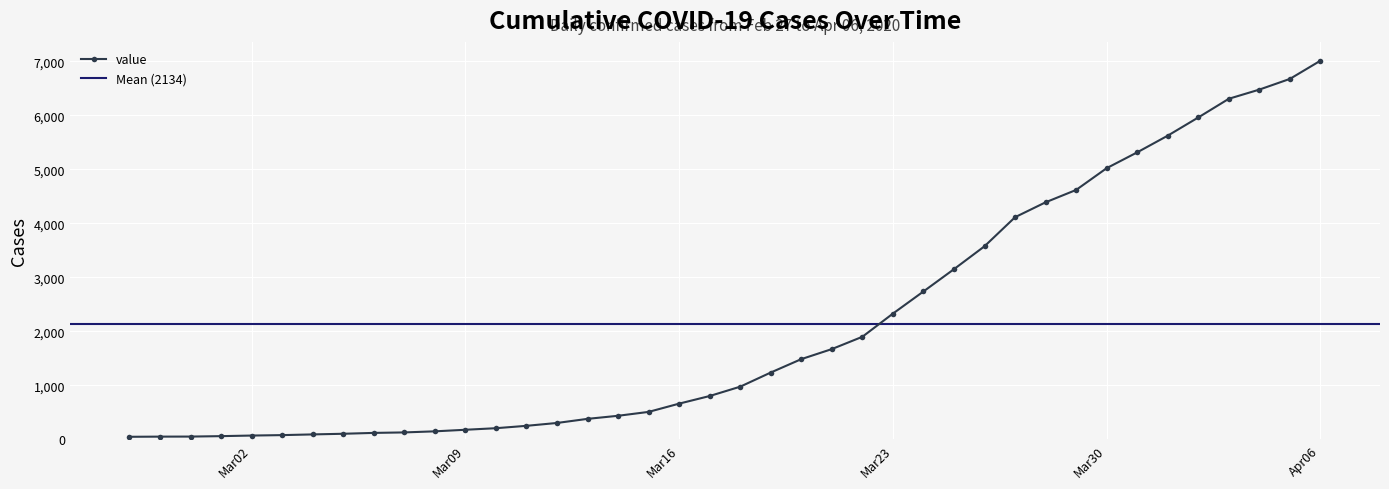

Reading left to right, transcribe all the data shown in this chart.

50	53	54	62	73	81	94	106	122	131	151	180	209	253	306	382	439	511	664	805	978	1240	1488	1674	1902	2331	2741	3154	3578	4116	4392	4621	5024	5317	5626	5963	6309	6479	6677	7014